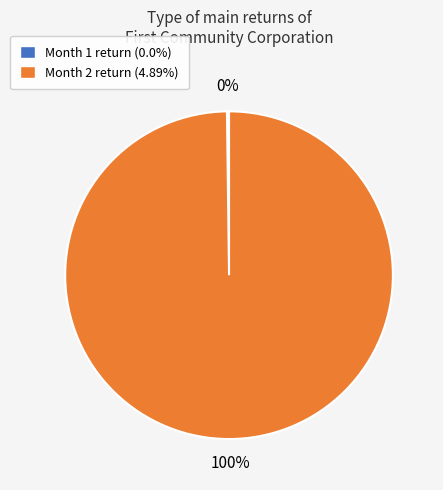

To the nearest percent, what is the average slice percentage?

50%